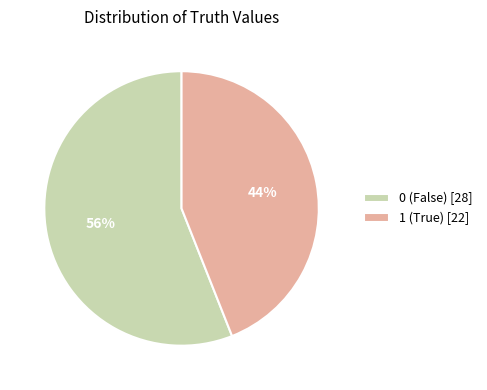

Combined, do 1 (True) [22] and 0 (False) [28] account for over 50%?

Yes